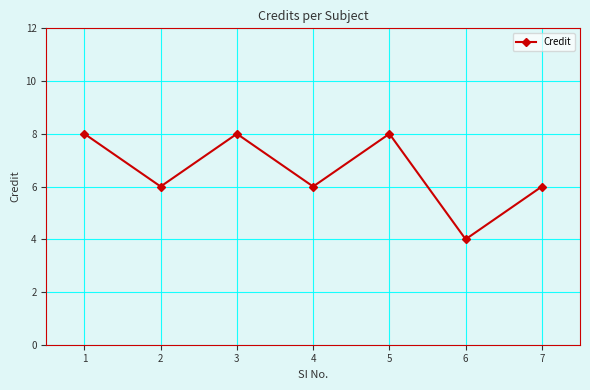

Is this an area chart (filled region under the line)?

No